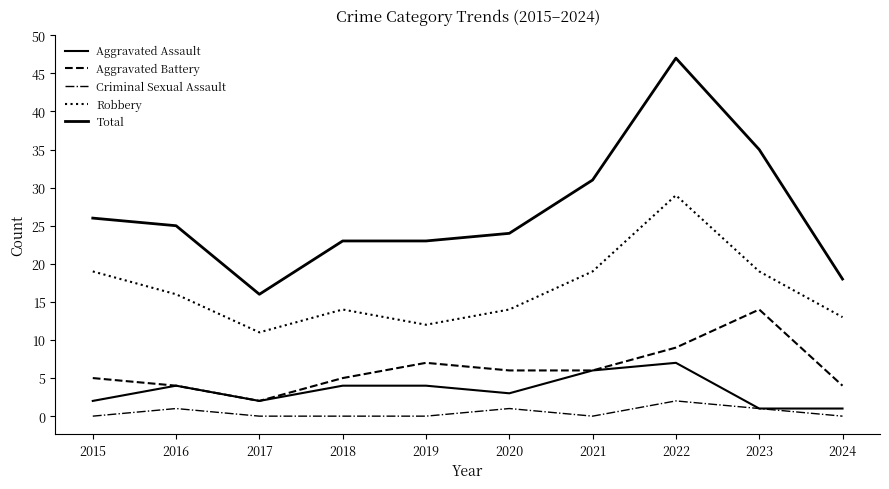

How many interior local valleys does the Aggravated Assault series have?

2